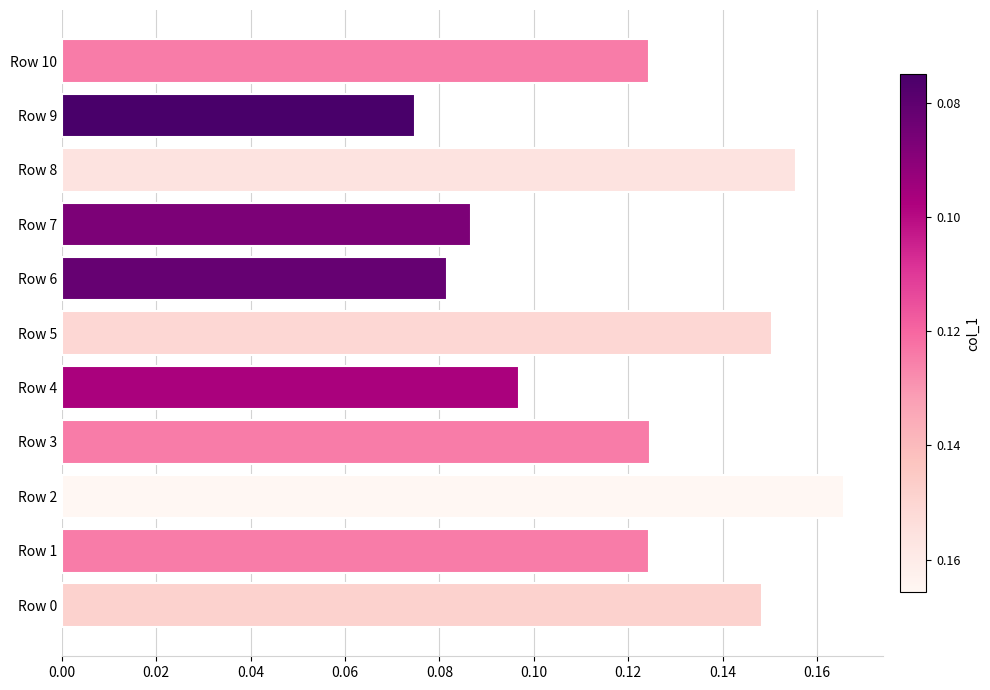

How many values are between 0 and 1?

11